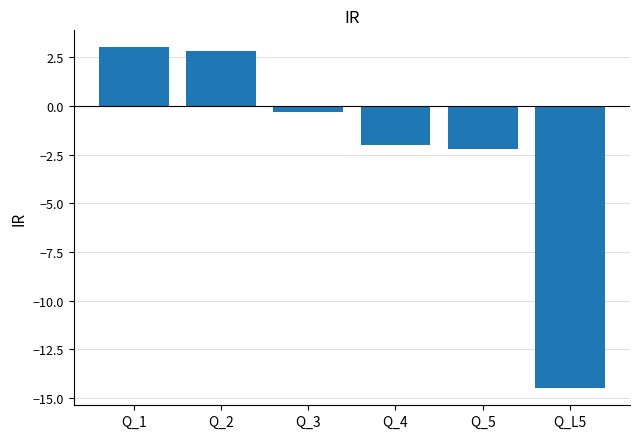

Reading left to right, transcribe all the data shown in this chart.

3.0	2.8	-0.3	-2.0	-2.2	-14.5